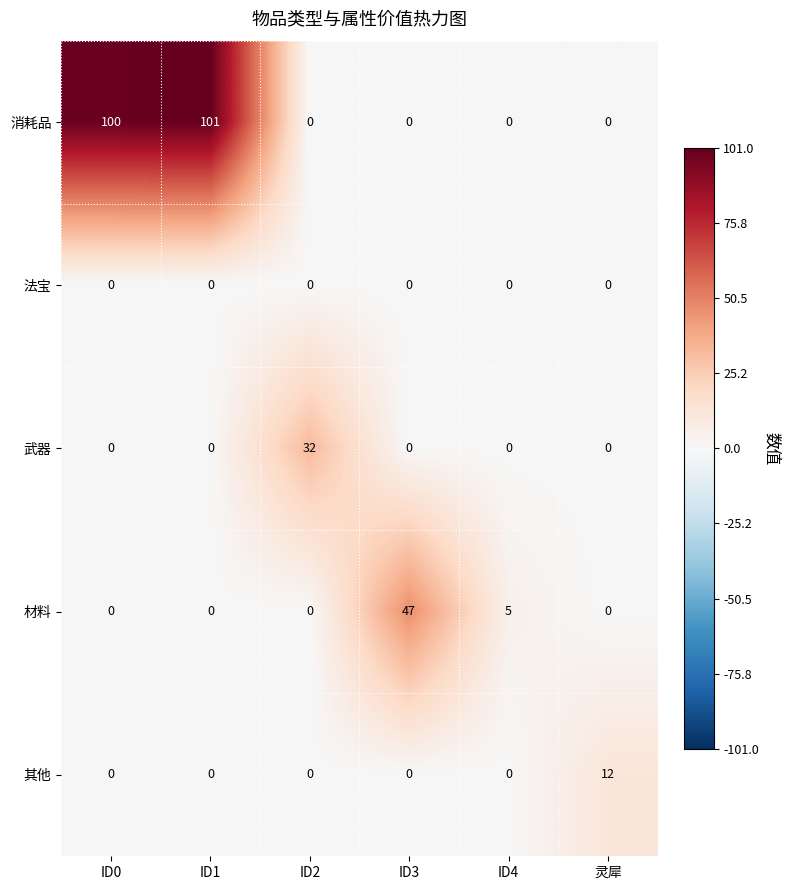

At how many categories does at least one series exceed 80?

2